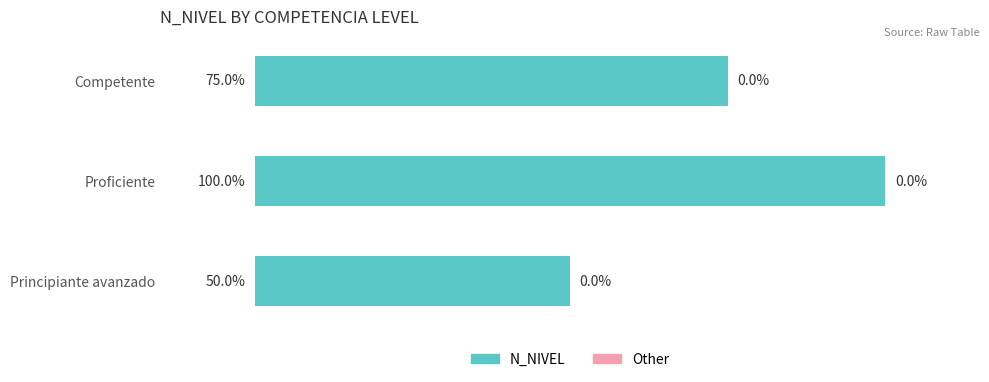

Which label corresponds to the smallest value in the chart?

Principiante avanzado